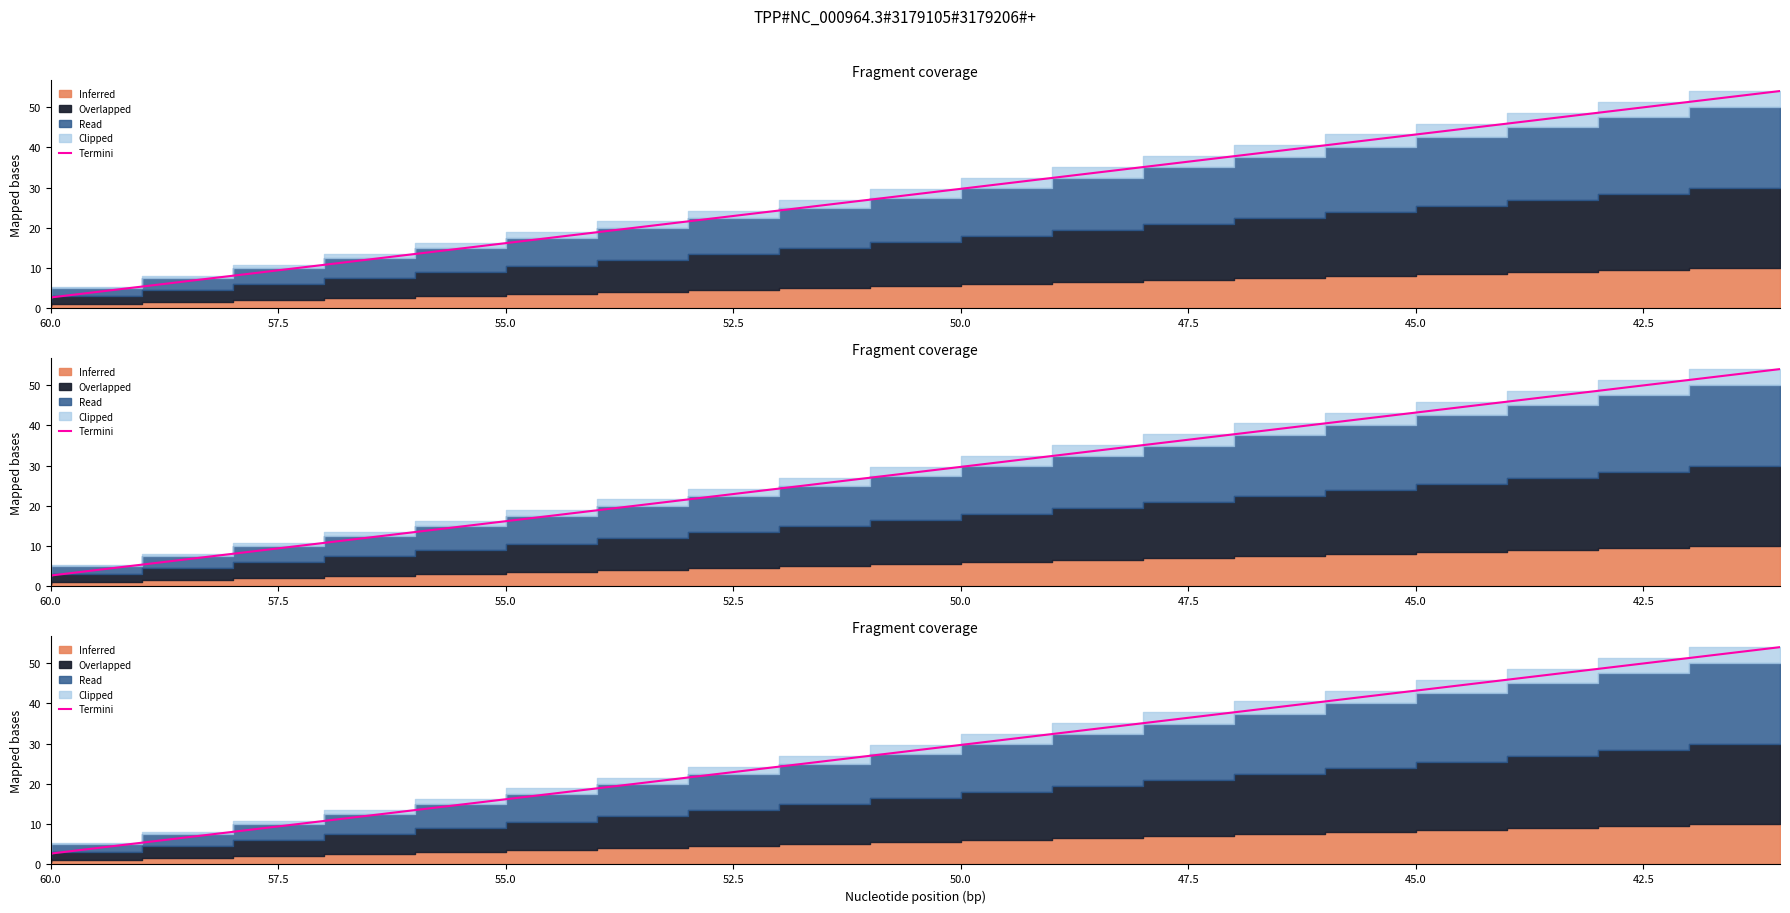

How many data points are less than 29?

10